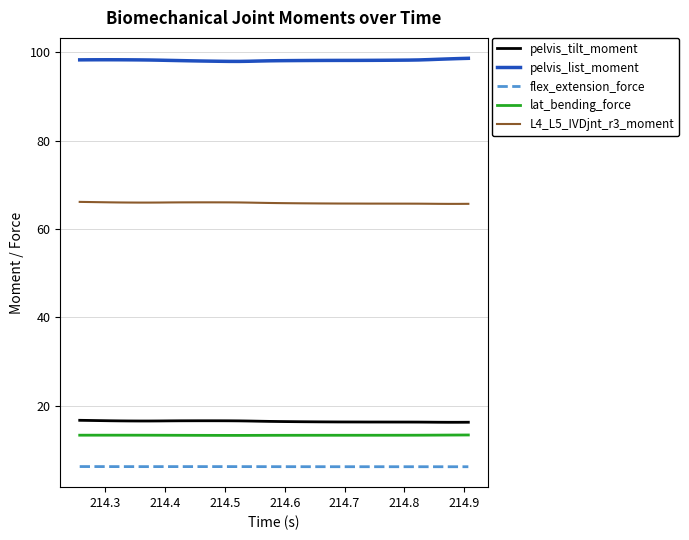

True or false: lat_bending_force and pelvis_list_moment cross at least once.

False